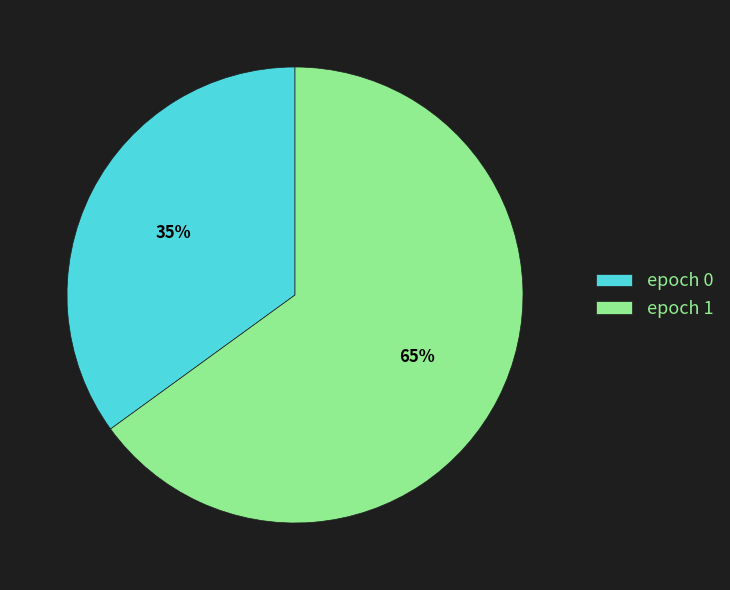

To the nearest percent, what is the average slice percentage?

50%